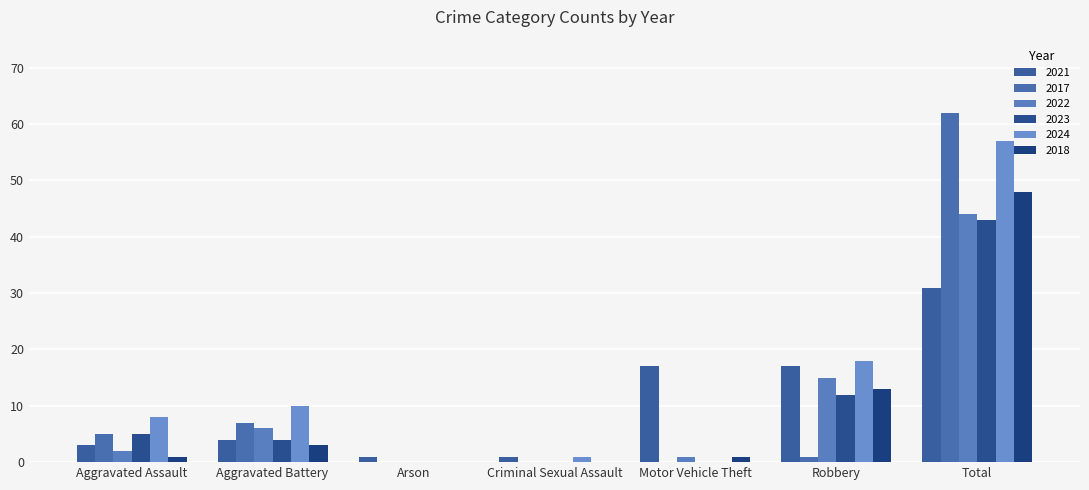

What are all the series names shown in the legend?

2021, 2017, 2022, 2023, 2024, 2018